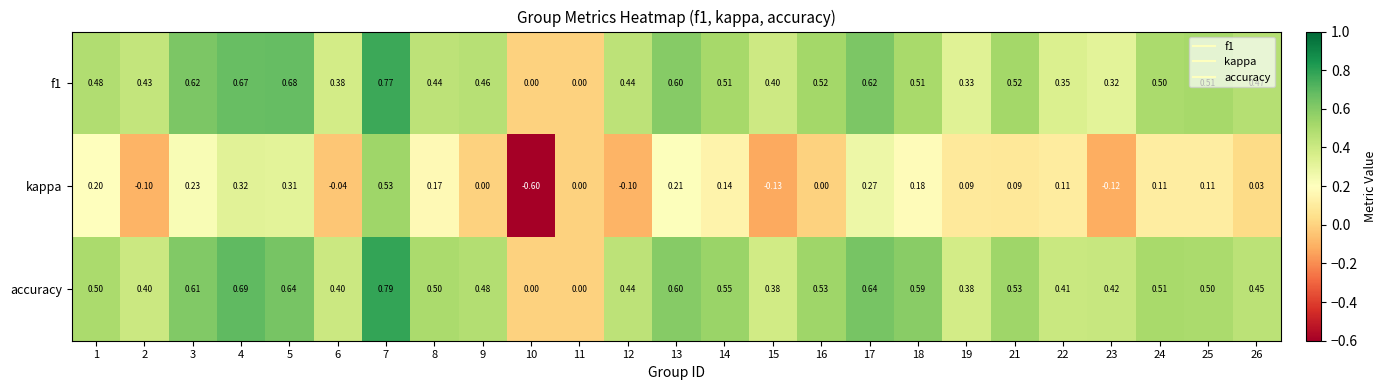

Which series changed the most between 14 and 21?

kappa